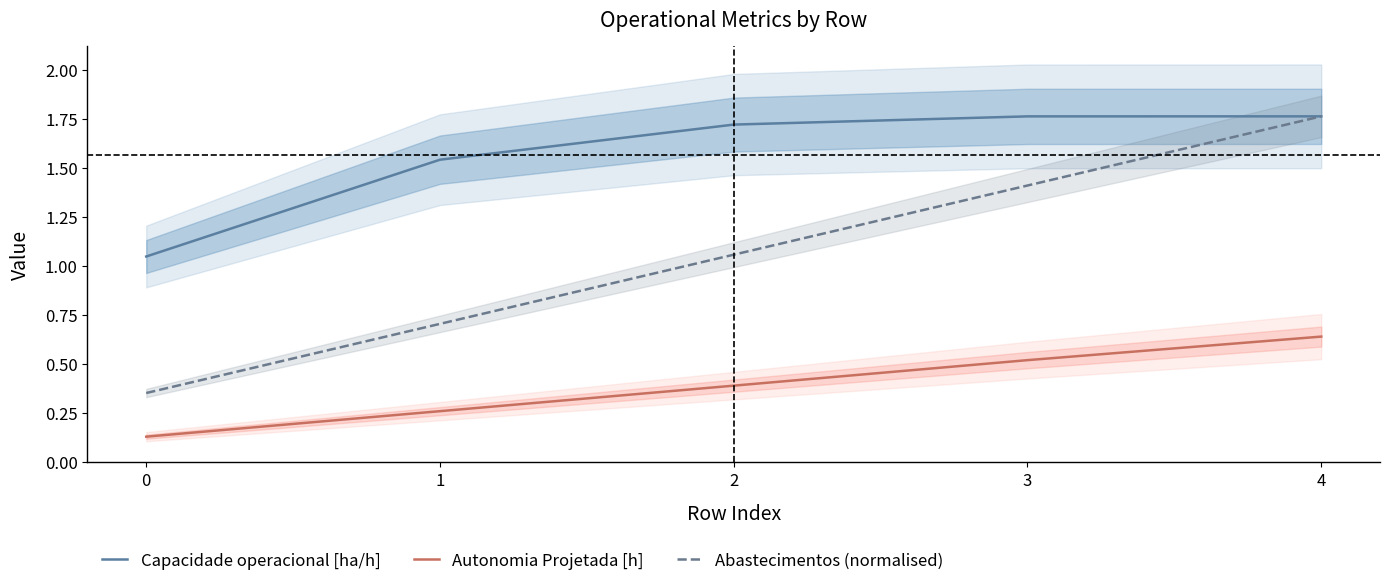

List the labels in order of Capacidade operacional [ha/h] value, smallest first.

0, 1, 2, 3, 4